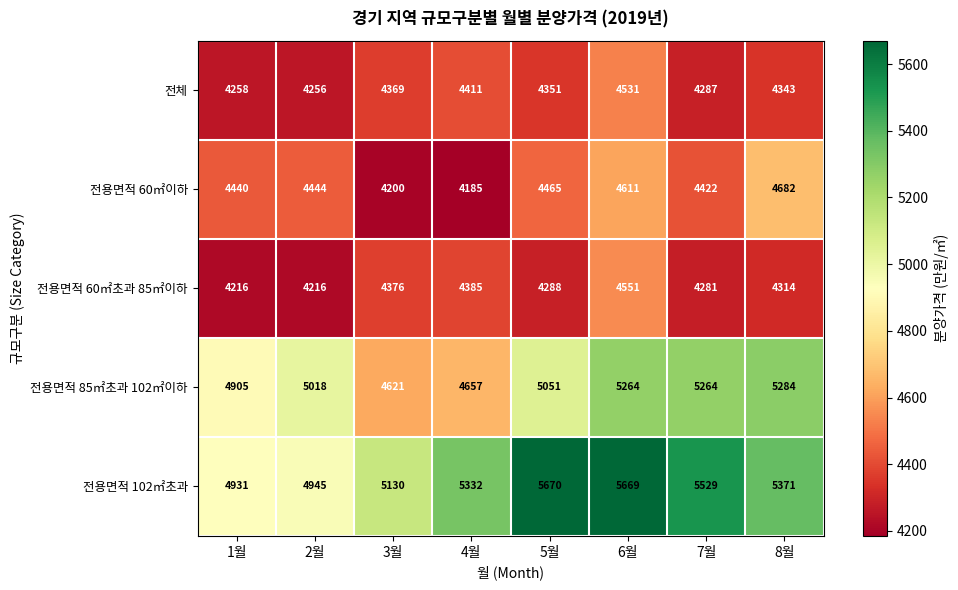

What is the difference between the highest and lowest values at 3월?

930